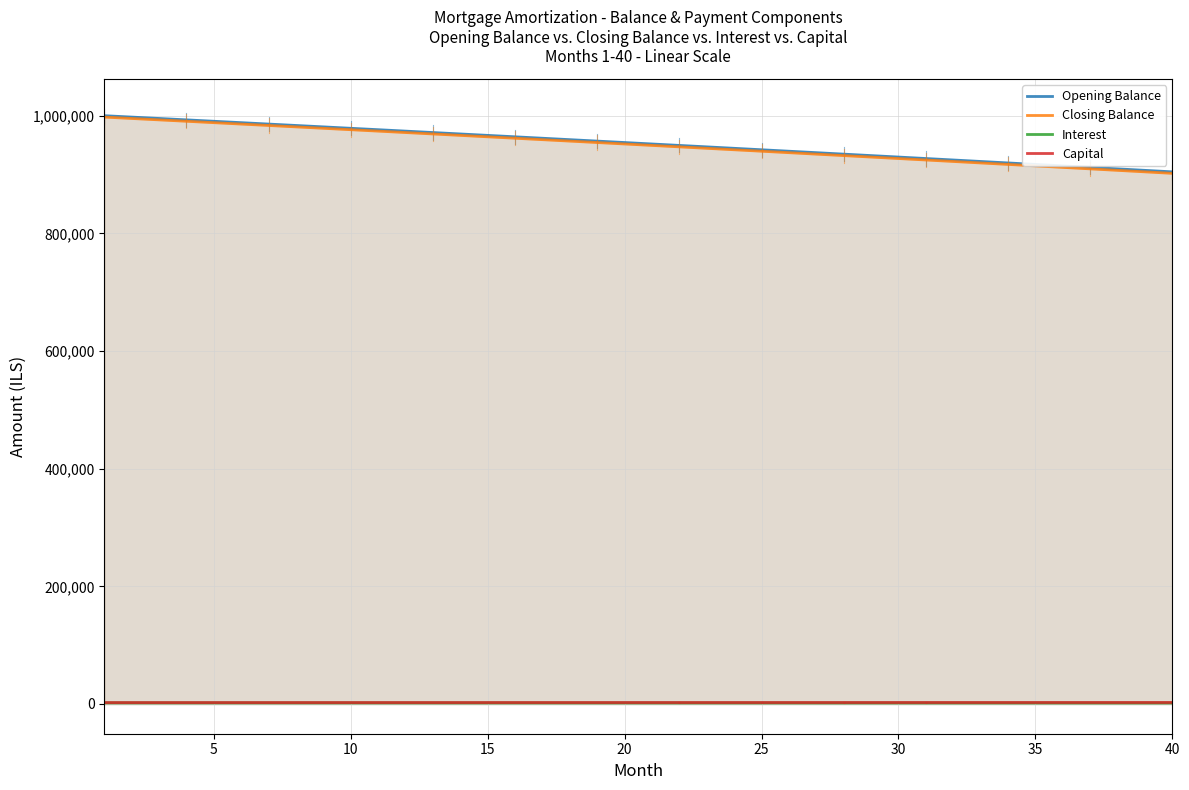

What is the highest value of the Closing Balance series?

997638.6